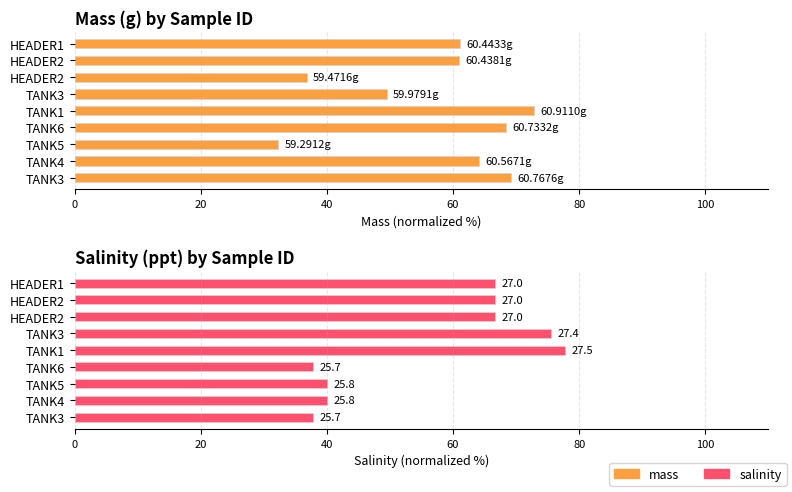

Which series has the largest range (max minus min)?

mass